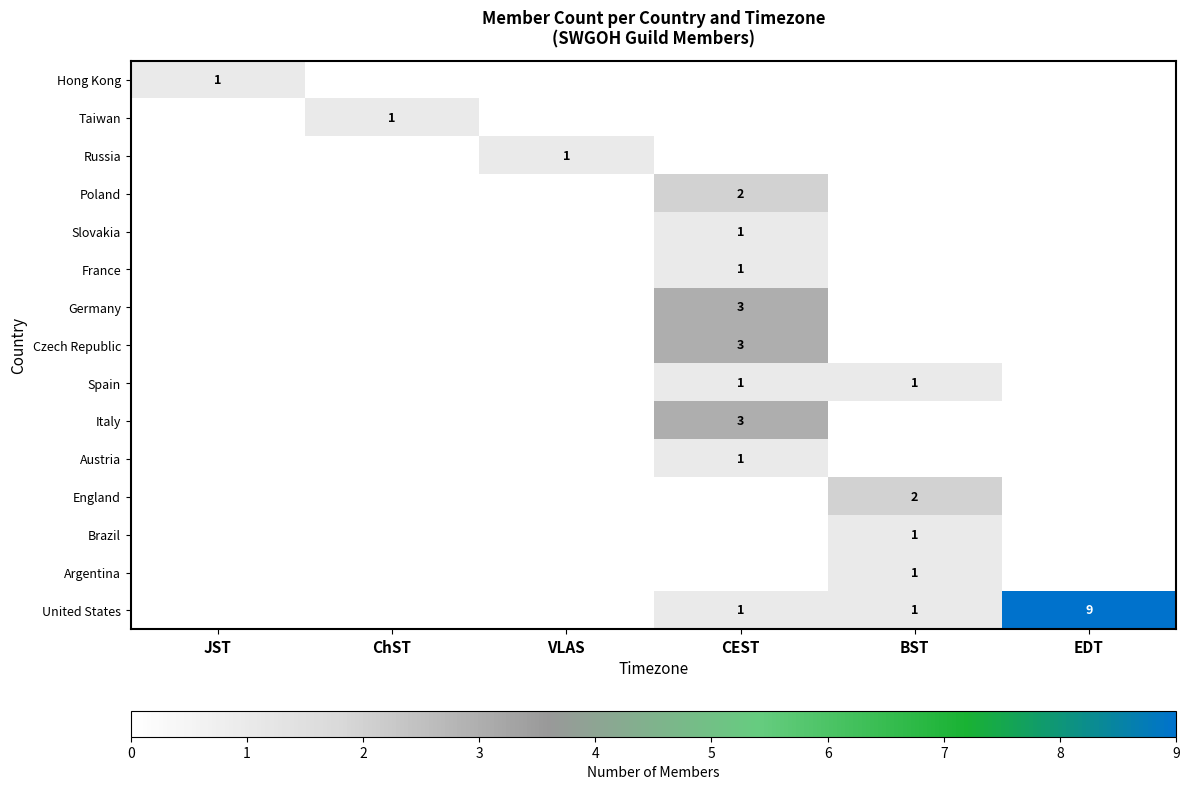

The Russia series shows 1 at VLAS. True or false?

True